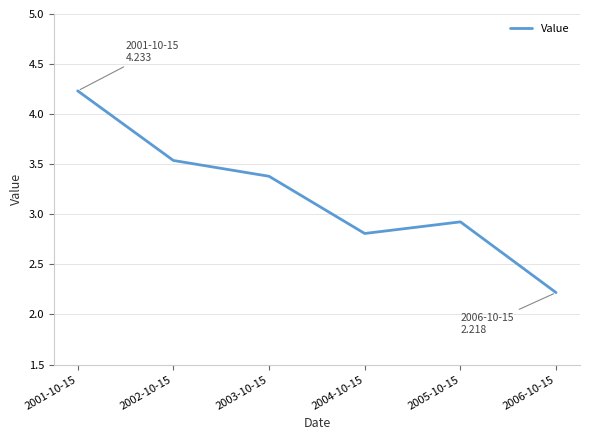

Between 2003-10-15 and 2006-10-15, which is larger?

2003-10-15